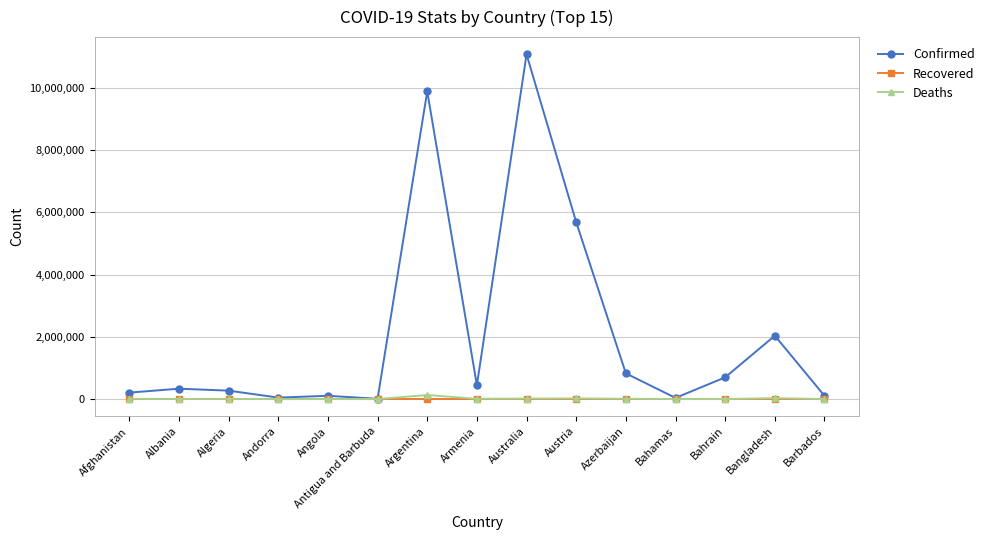

What is the label of the 2nd point from the right?

Bangladesh